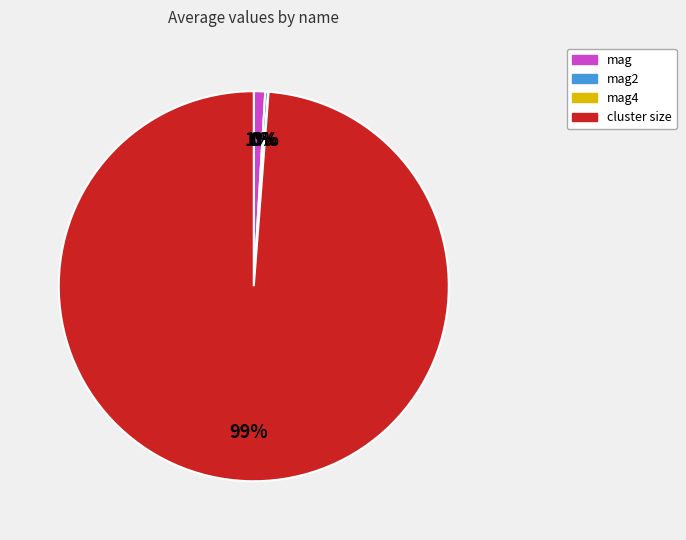

Which category has the biggest portion of the pie?

cluster size